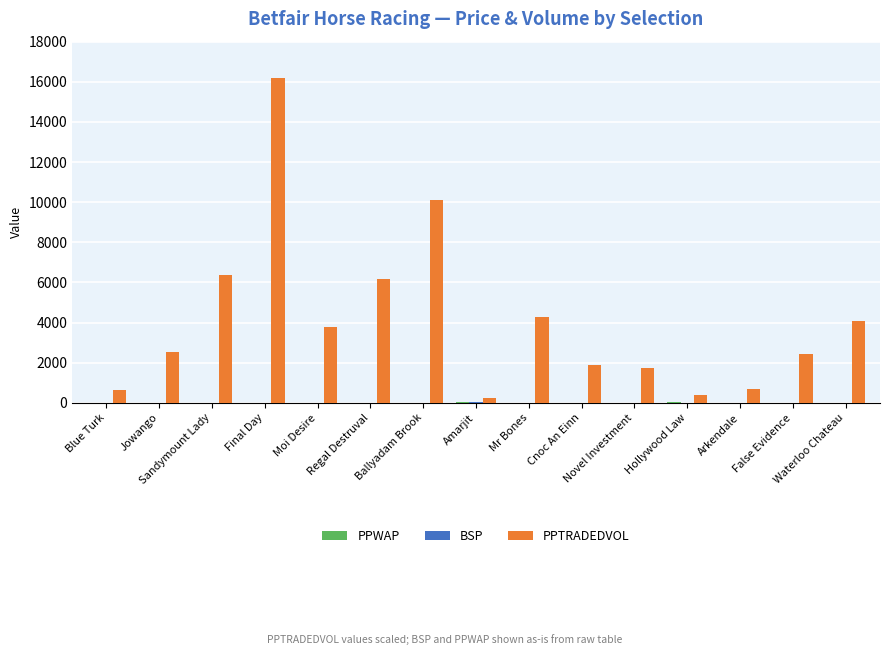

Count the number of data series in this chart.

3